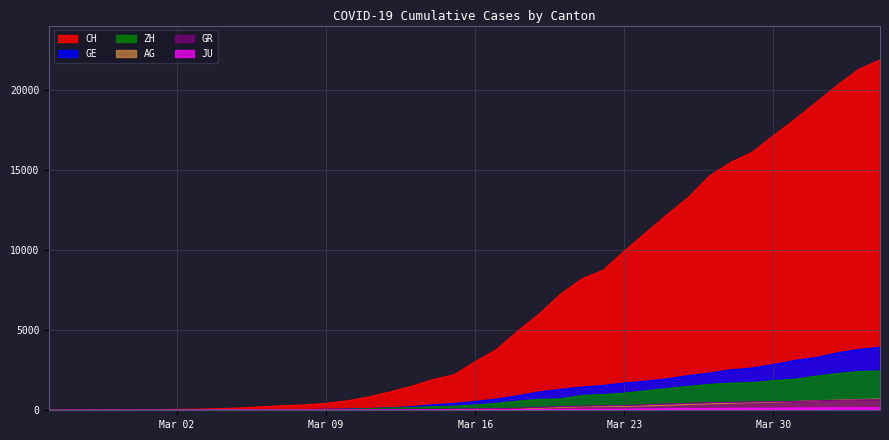

How many lines are shown in the chart?

6